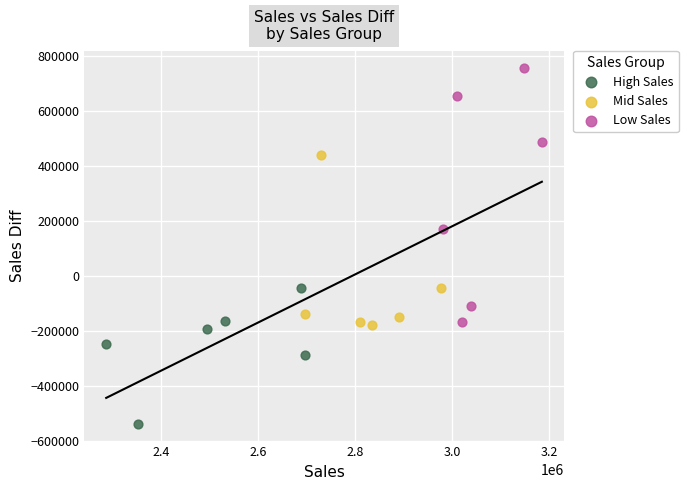

Which series contains the highest Y value?

Low Sales